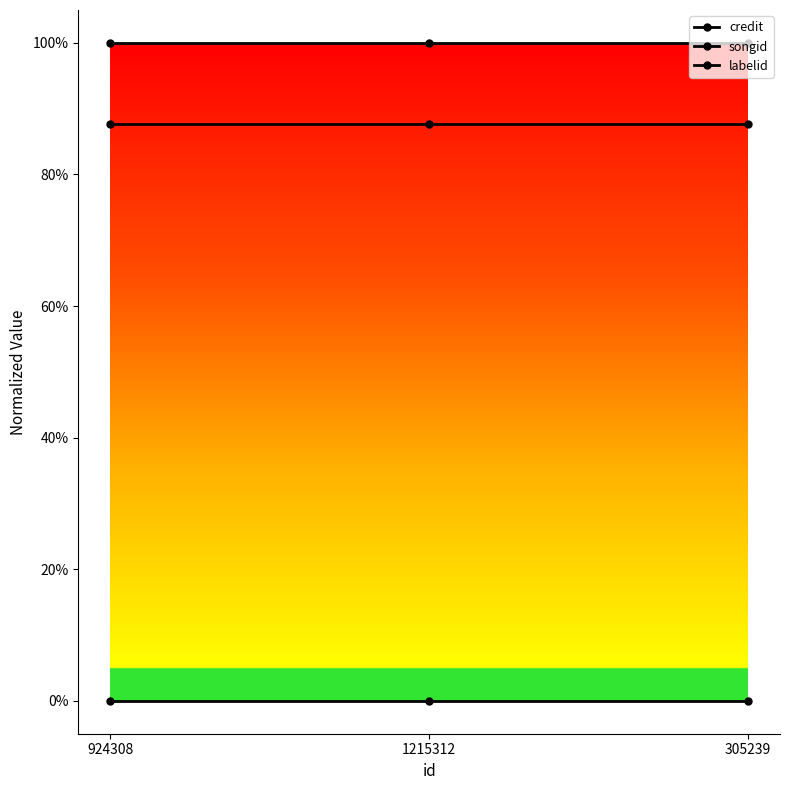

At which category is the sum across all series the highest?

924308